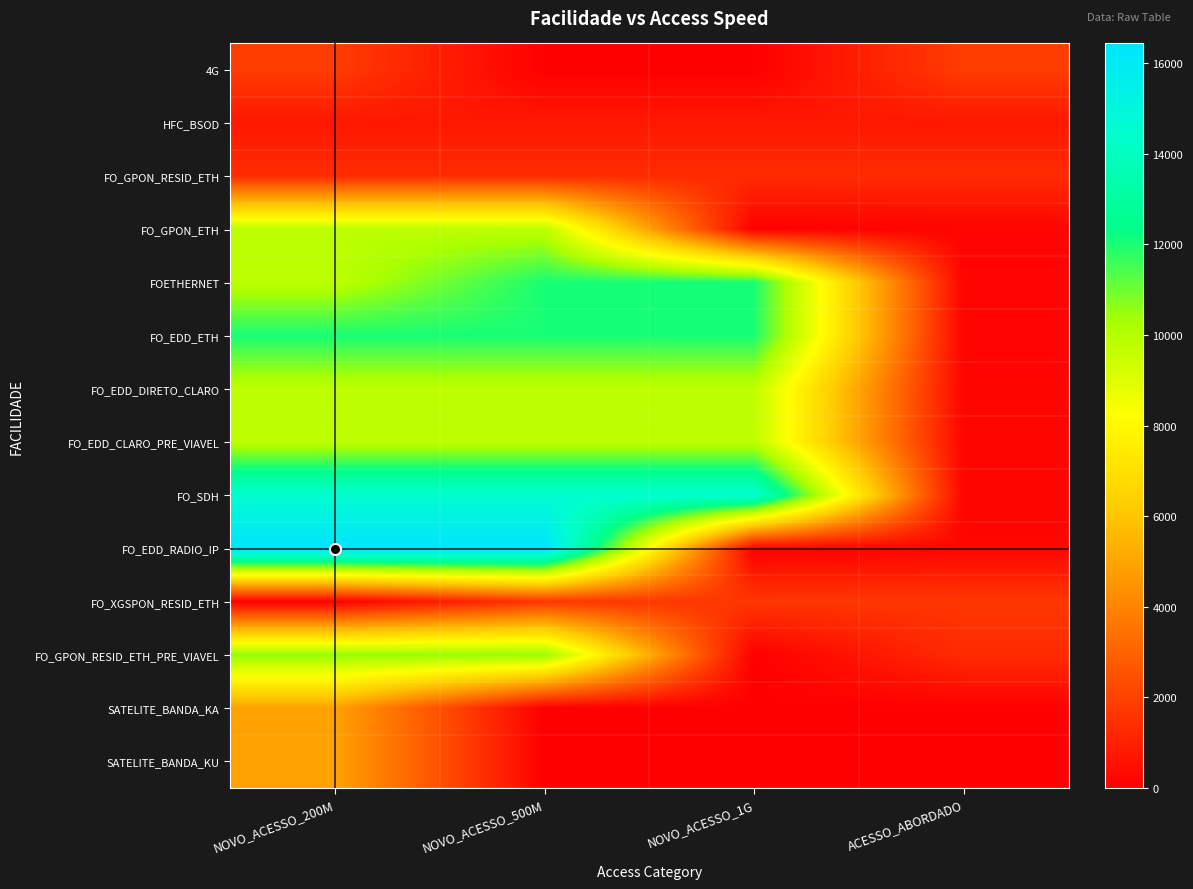

At which category does the chart reach its peak across all series?

NOVO_ACESSO_200M